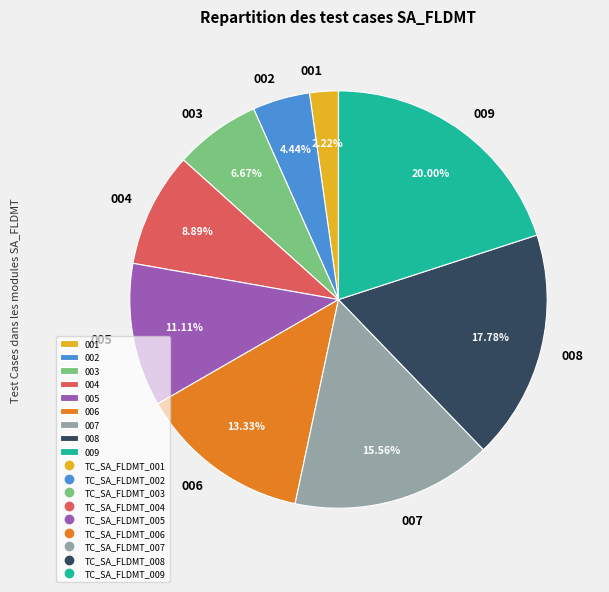

Is there any slice that represents more than half of the pie?

No